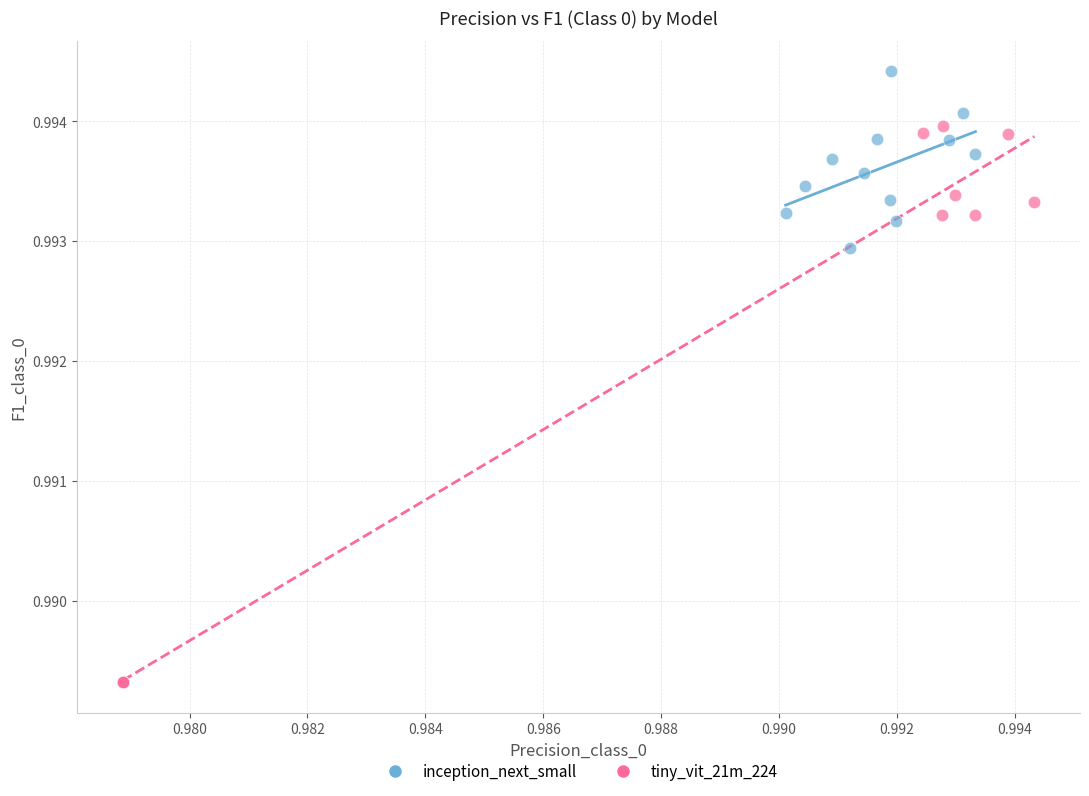

Which series has the widest spread of Y values?

tiny_vit_21m_224